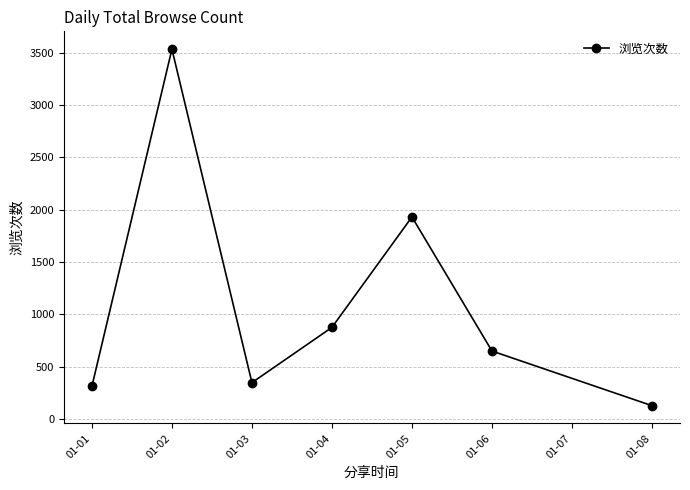

Which has a higher value, 01-04 or 01-05?

01-05